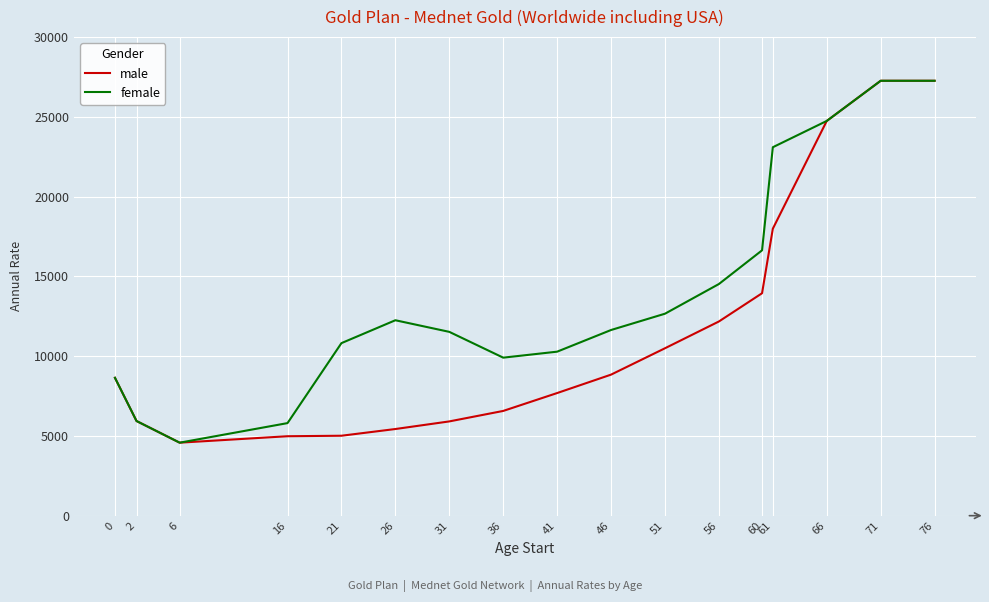

What is the total value across all series at 2?

11868